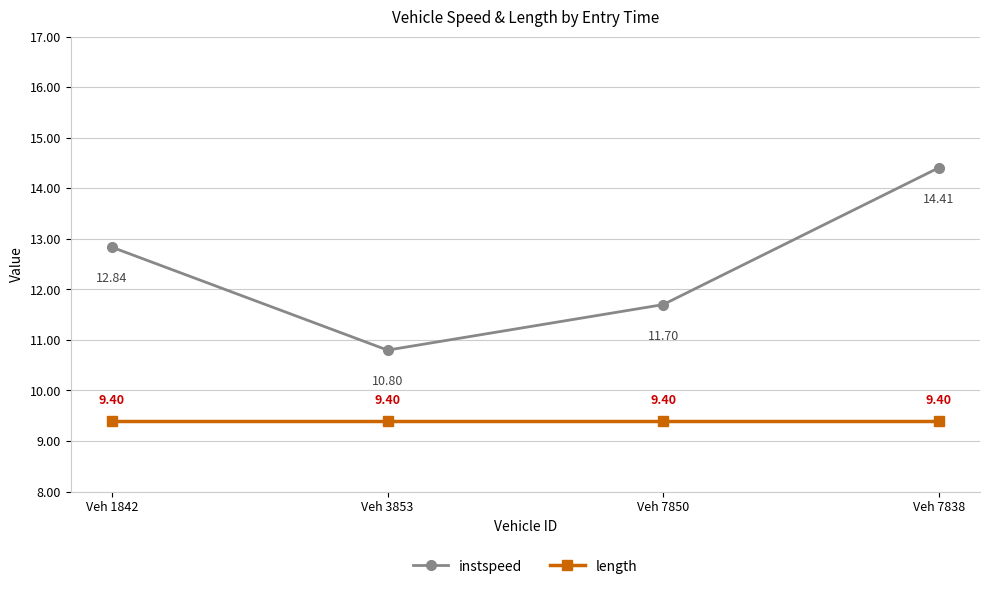

What is the difference between the highest and lowest values at Veh 7838?

5.0